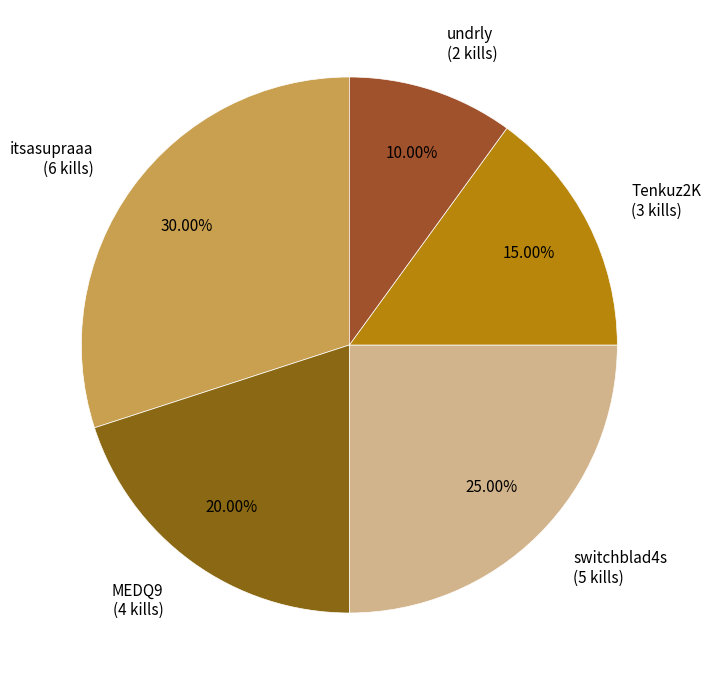

Does any single category account for the majority?

No